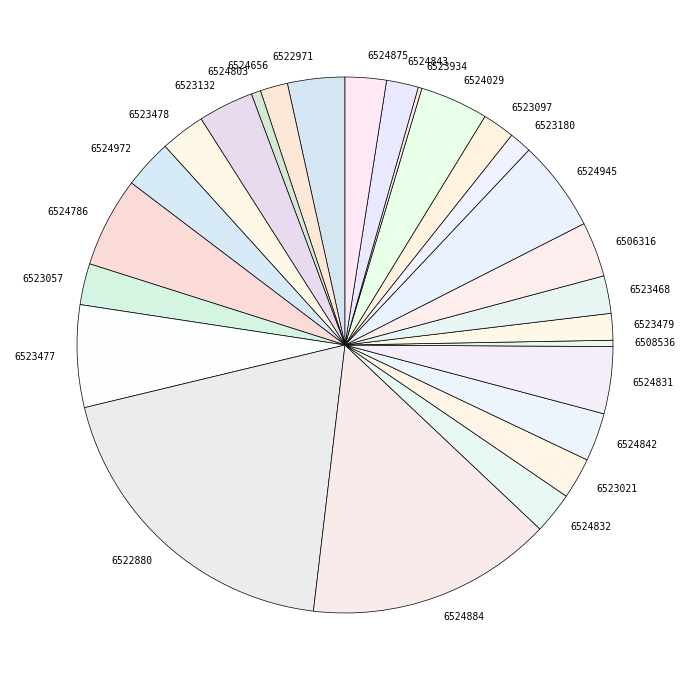

True or false: 6524843 accounts for 13% of the total.

False